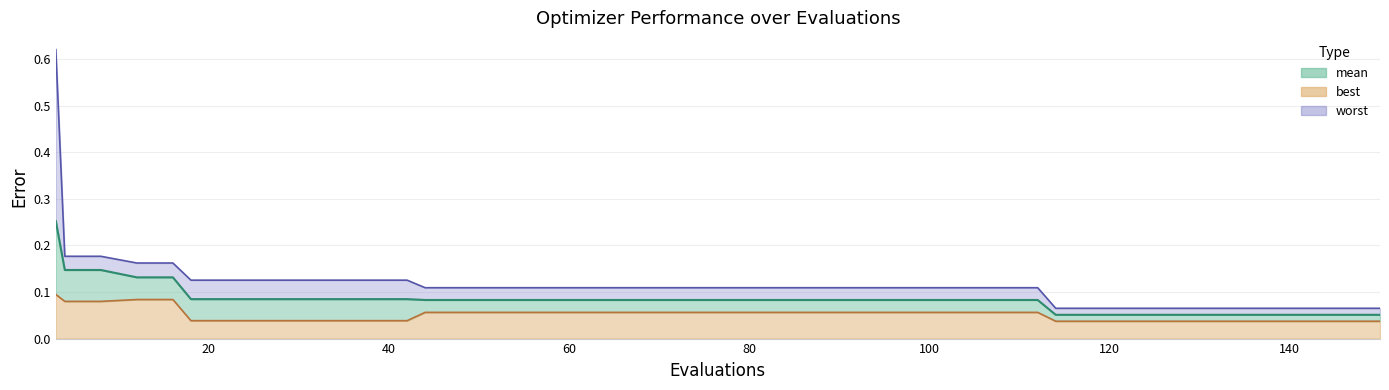

What is the maximum value shown in the chart?

0.6